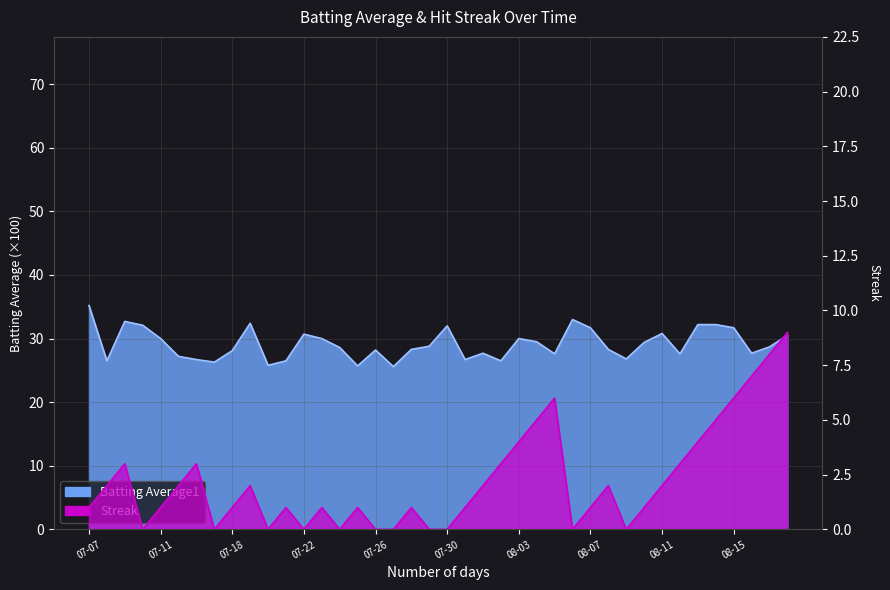

What are all the series names shown in the legend?

Batting Average1, Streak